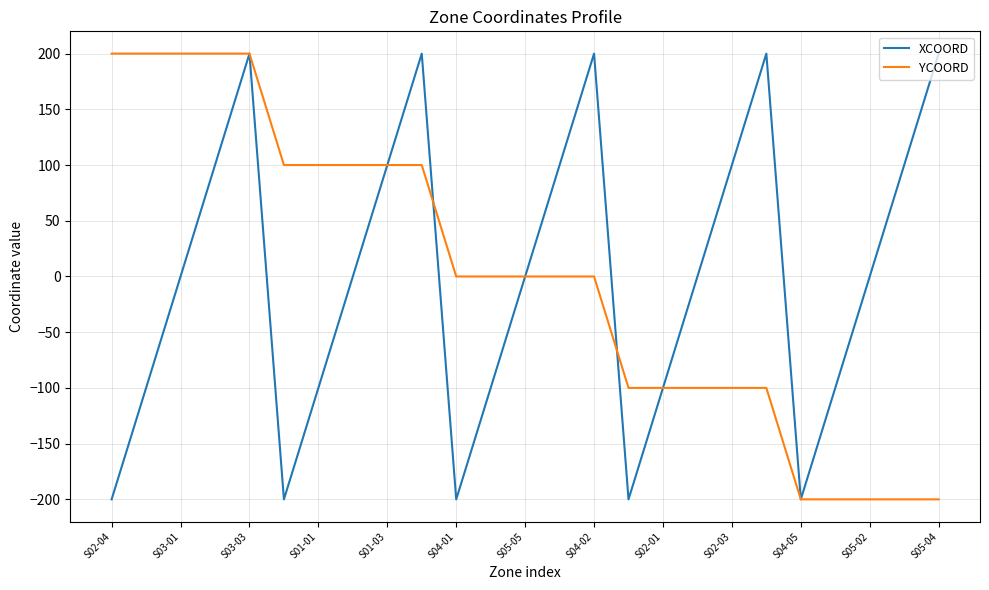

What is the lowest value of the YCOORD series?

-200